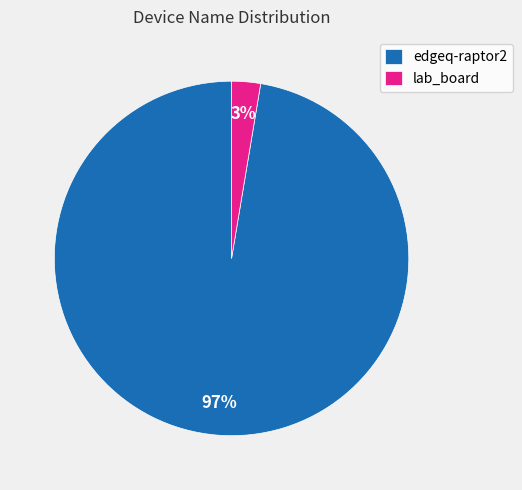

Combined, do edgeq-raptor2 and lab_board account for over 50%?

Yes